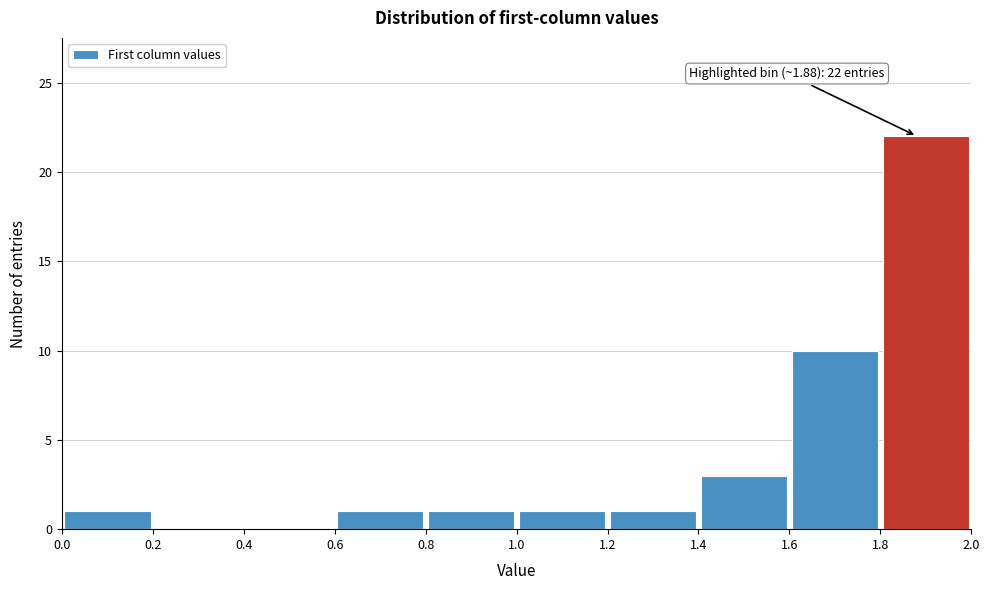

Over which range of the x-axis is the bar tallest?

1.8 to 2.0